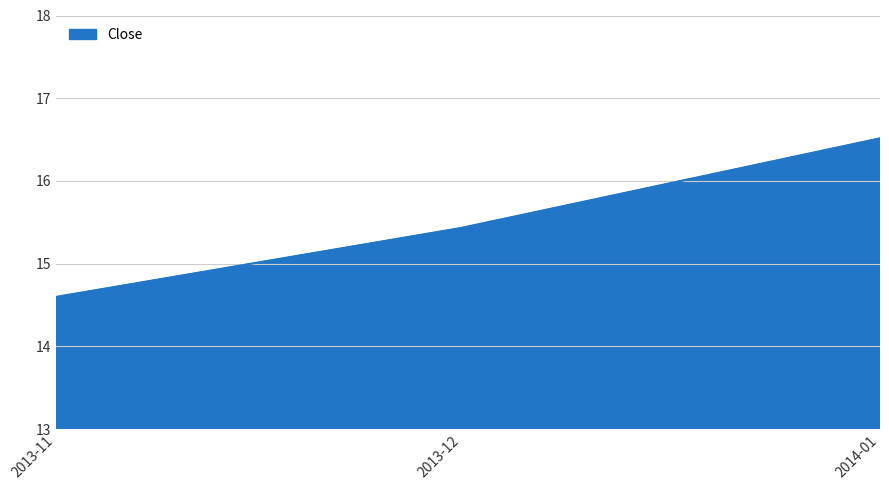

Where does the data first go above 15?

2013-12